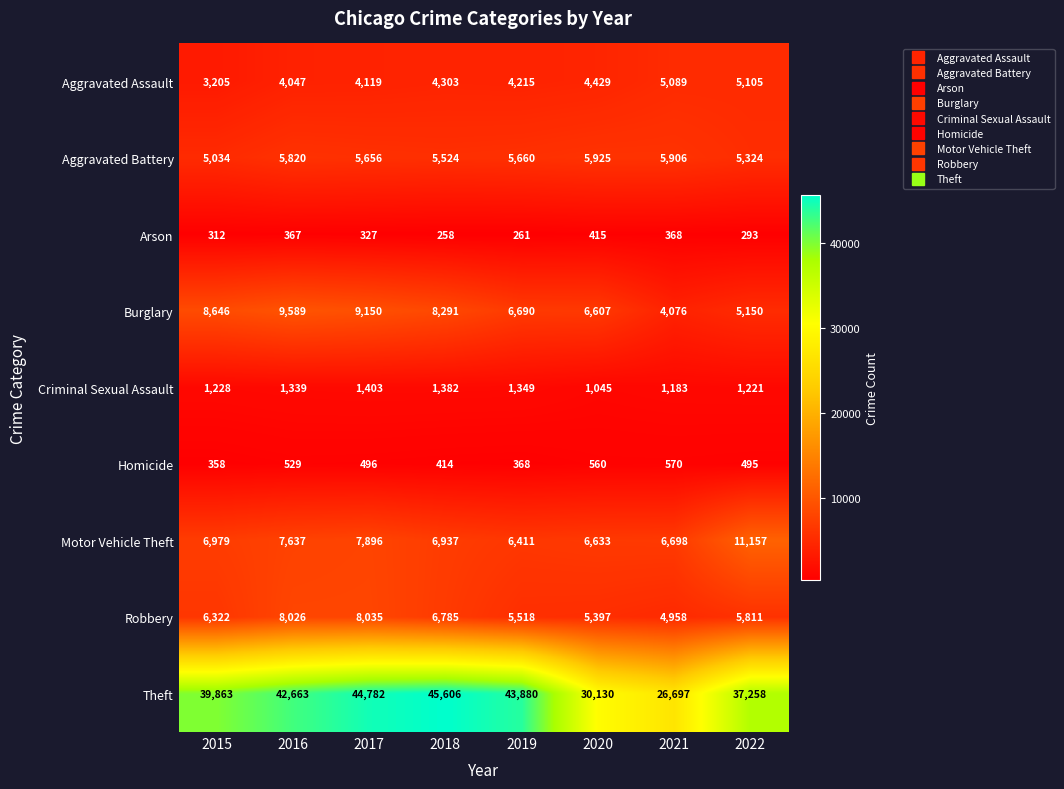

How many data points does each series have?

8